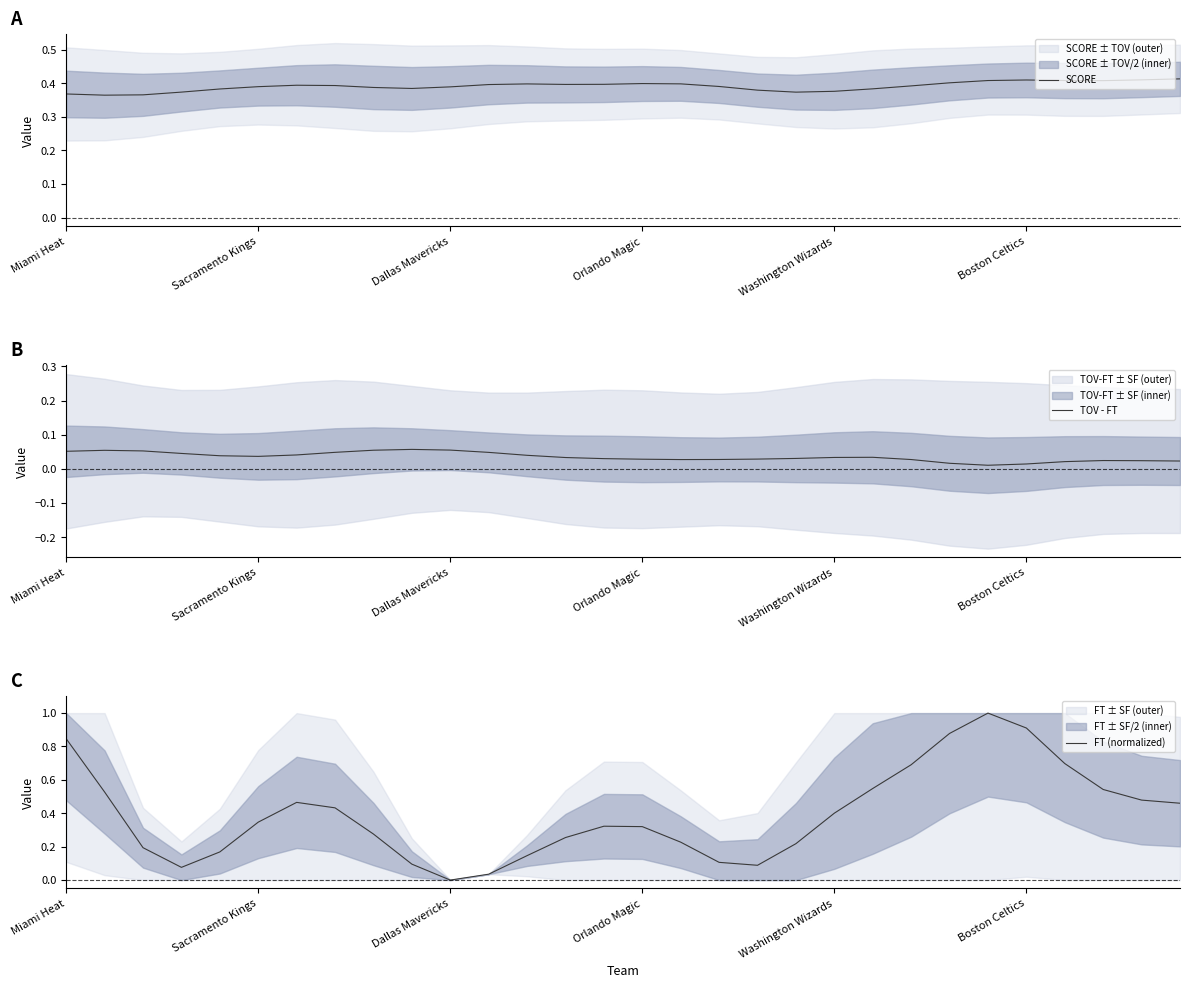

Which series ends up on top after the final intersection of SCORE and FT (normalized)?

FT (normalized)